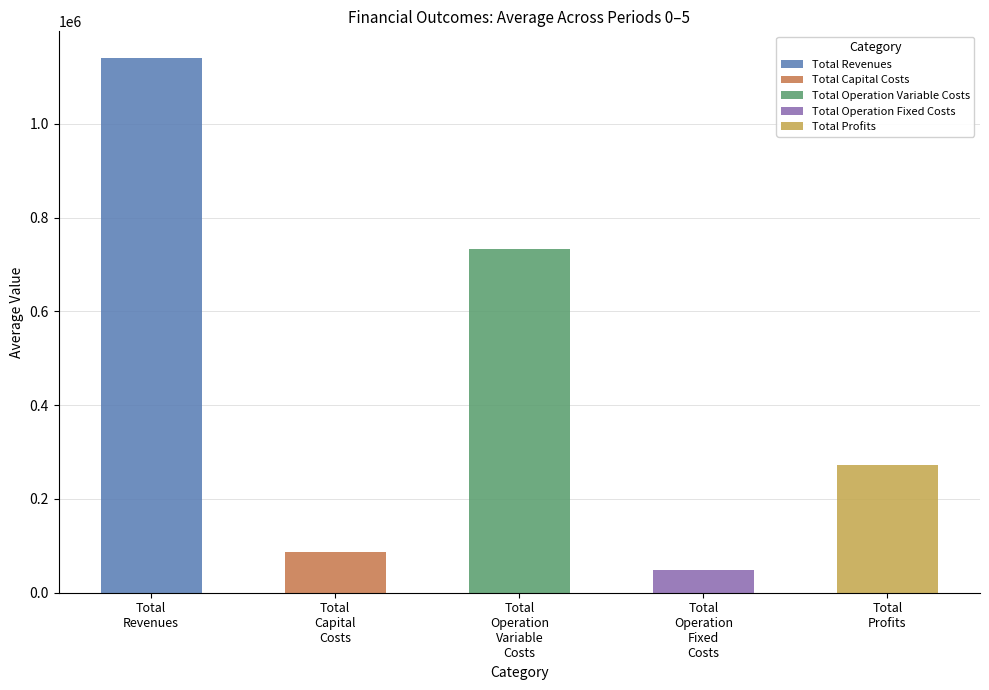

Which series changed the most between 0 and 4?

Total Profits